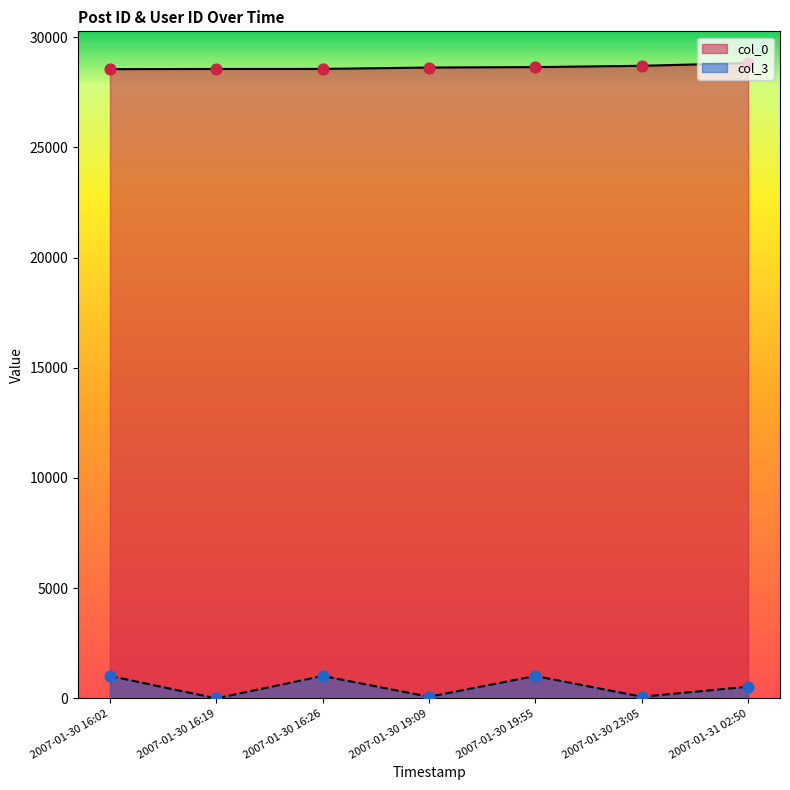

Which series reaches the maximum Y coordinate?

col_0